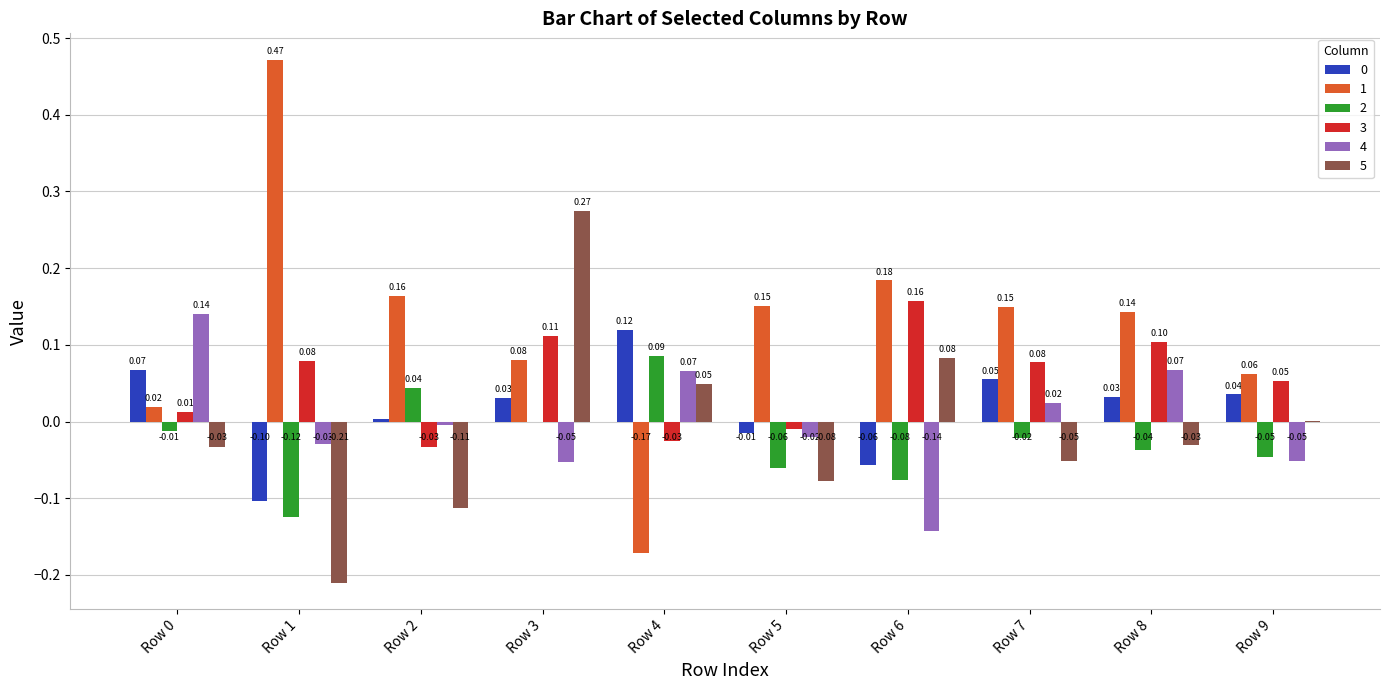

Is the value of 2 at Row 8 greater than the value of 0 at Row 7?

No